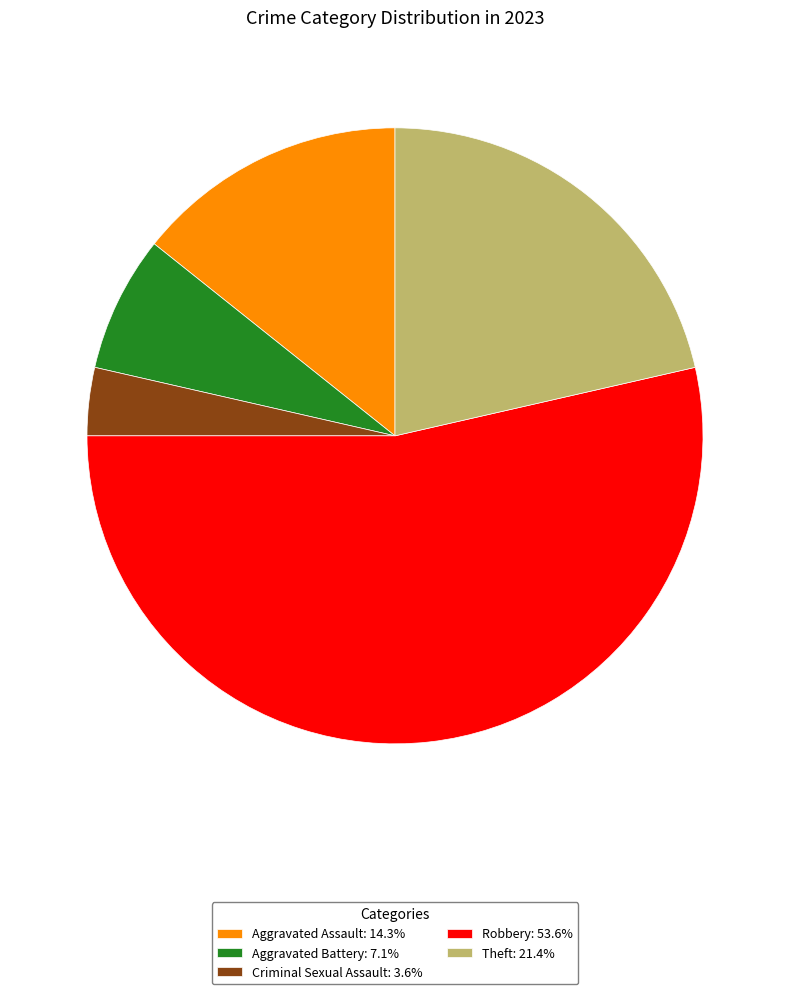

Is there any slice that represents more than half of the pie?

Yes